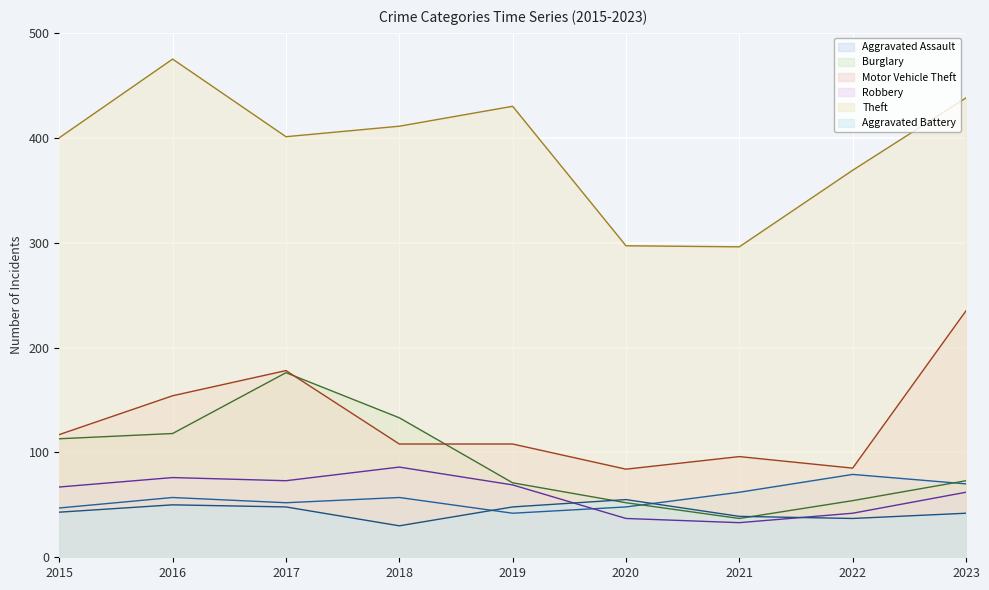

True or false: Aggravated Battery and Robbery cross at least once.

True